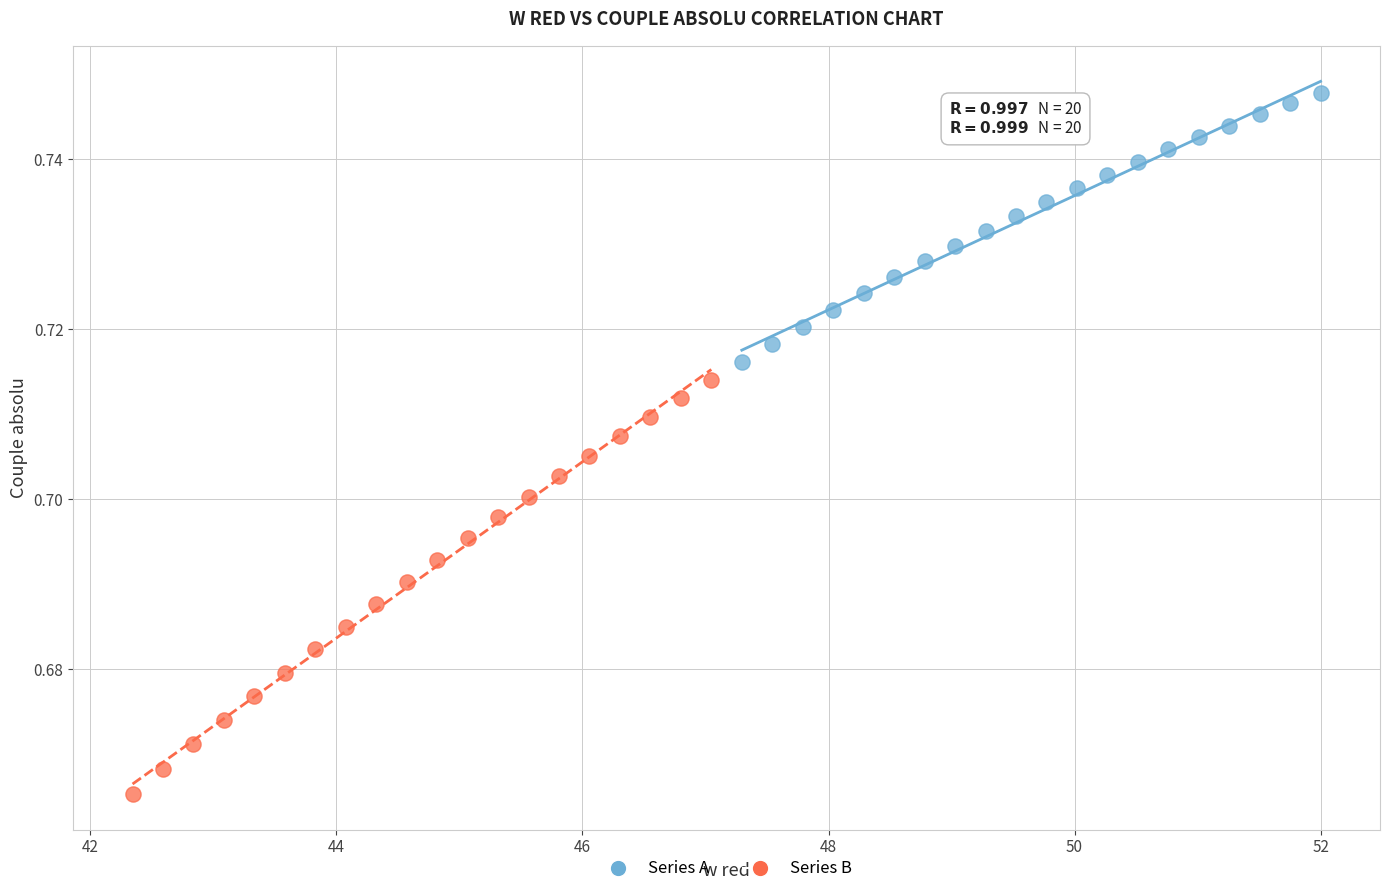

Which series reaches the maximum Y coordinate?

Series A